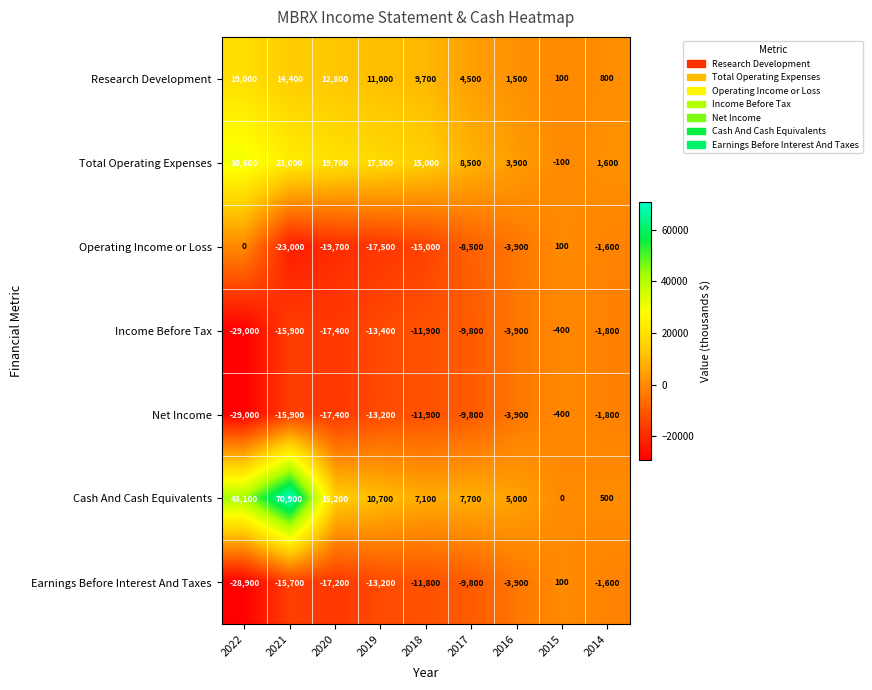

At which category does the chart reach its peak across all series?

2021